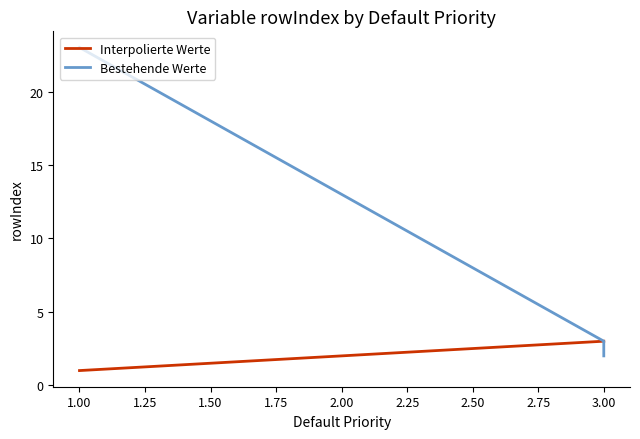

At how many categories does at least one series exceed 13?

1